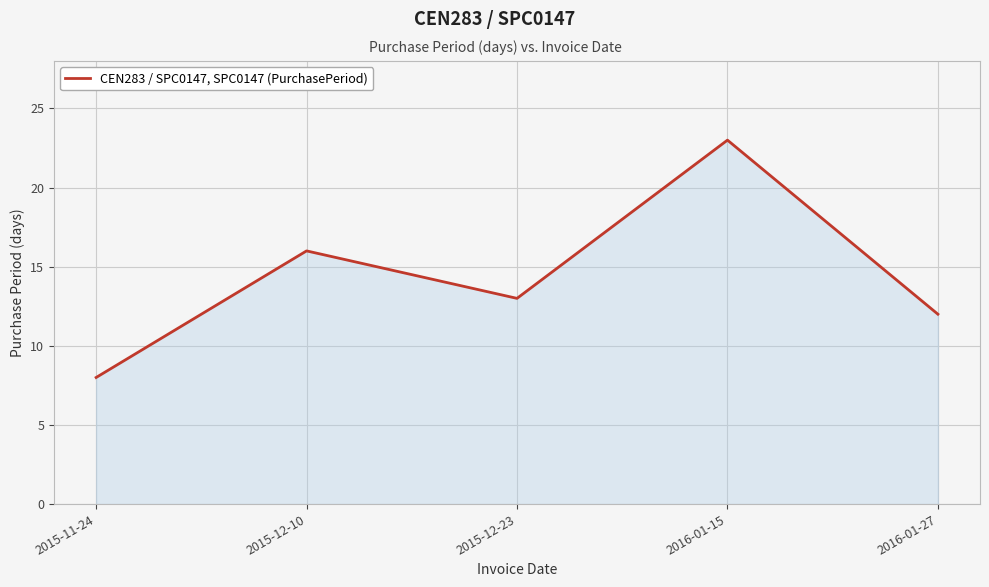

Where is the first local maximum?

2015-12-10